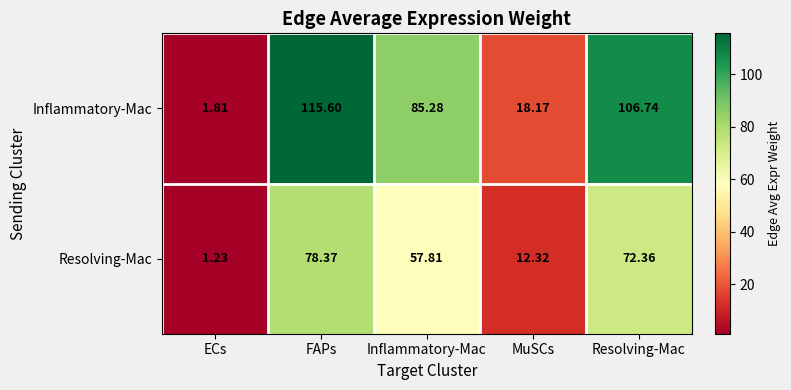

Where does the Resolving-Mac series first go above 57?

FAPs